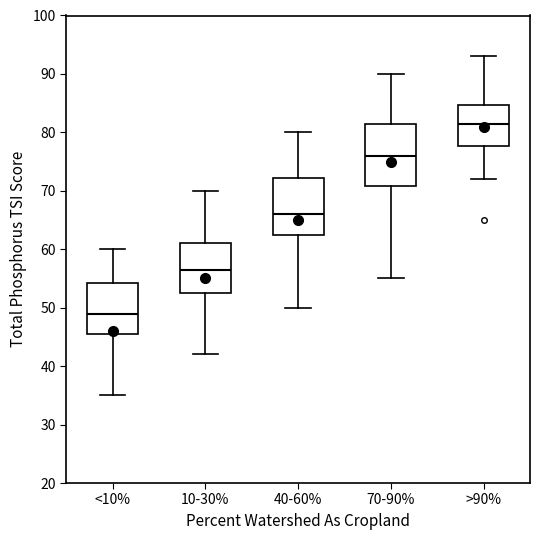

Which box's median line is the lowest?

<10%